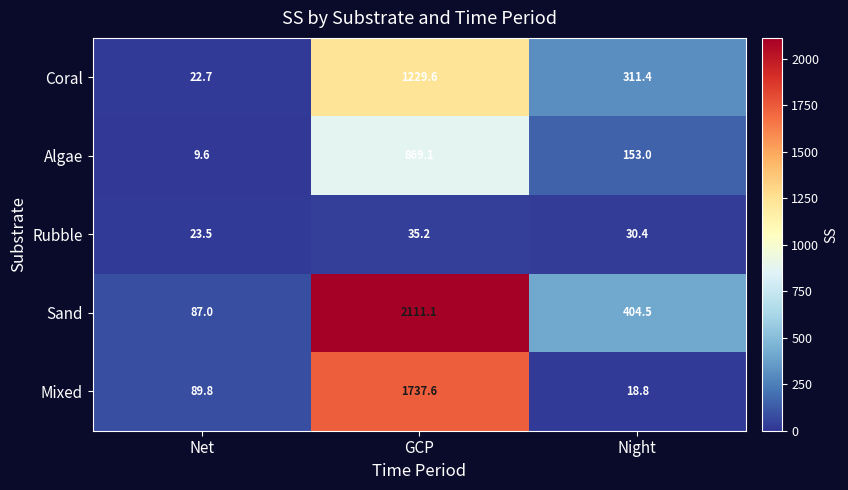

Between Net and Night, which series saw the biggest shift?

Sand